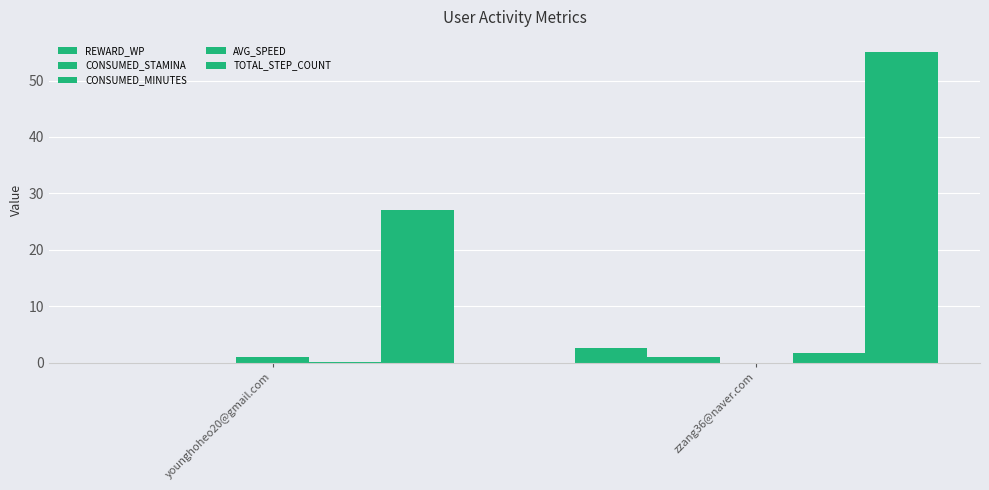

Rank the series at younghoheo20@gmail.com from highest to lowest value.

TOTAL_STEP_COUNT, CONSUMED_MINUTES, AVG_SPEED, REWARD_WP, CONSUMED_STAMINA